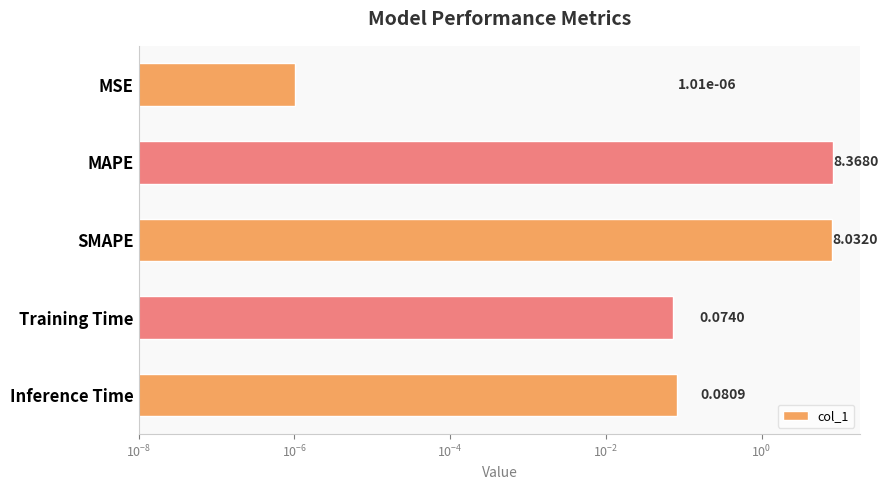

The value at Inference Time is 0.1. True or false?

False